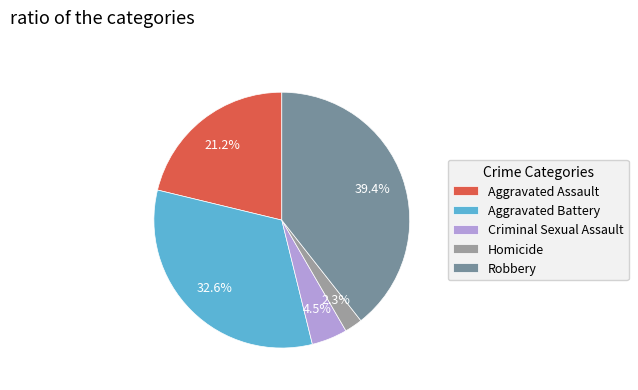

Combined, do Robbery and Criminal Sexual Assault account for over 50%?

No